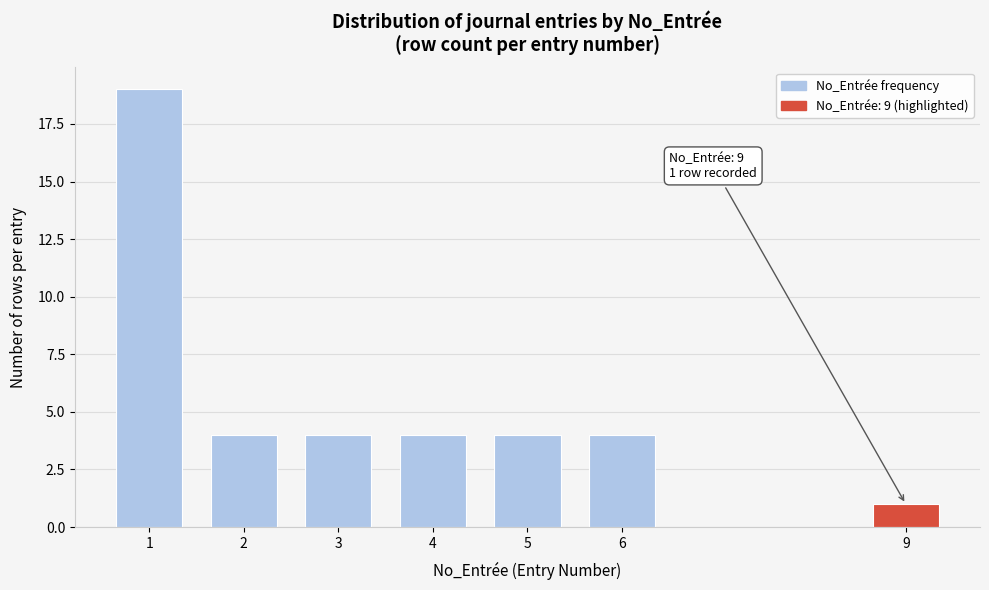

Reading left to right, list all the values displayed in this chart.

19	4	4	4	4	4	1